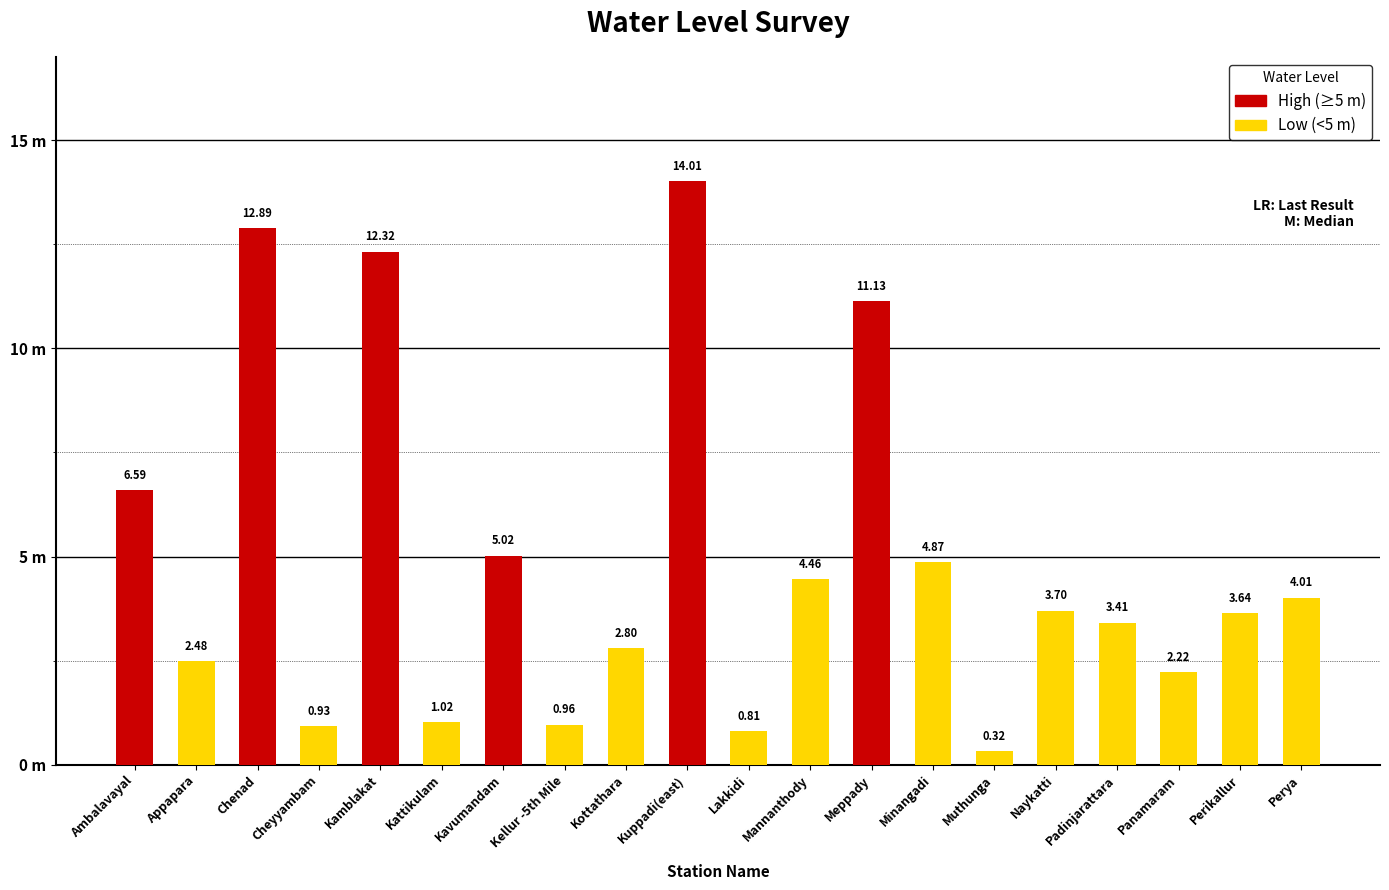

Are the bars horizontal?

No